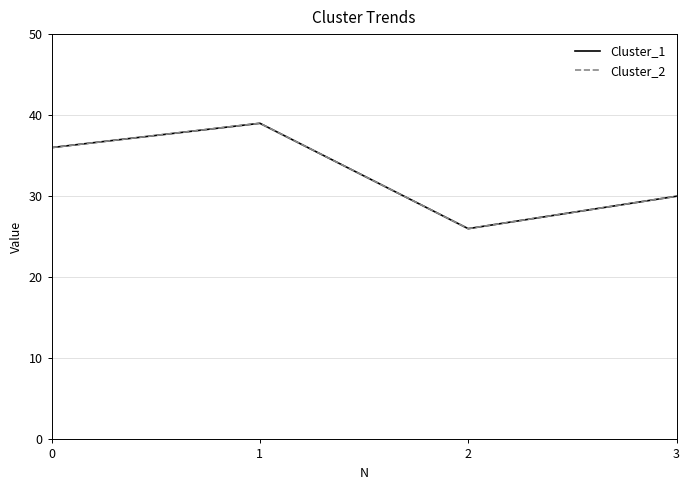

At which category is the sum across all series the highest?

1